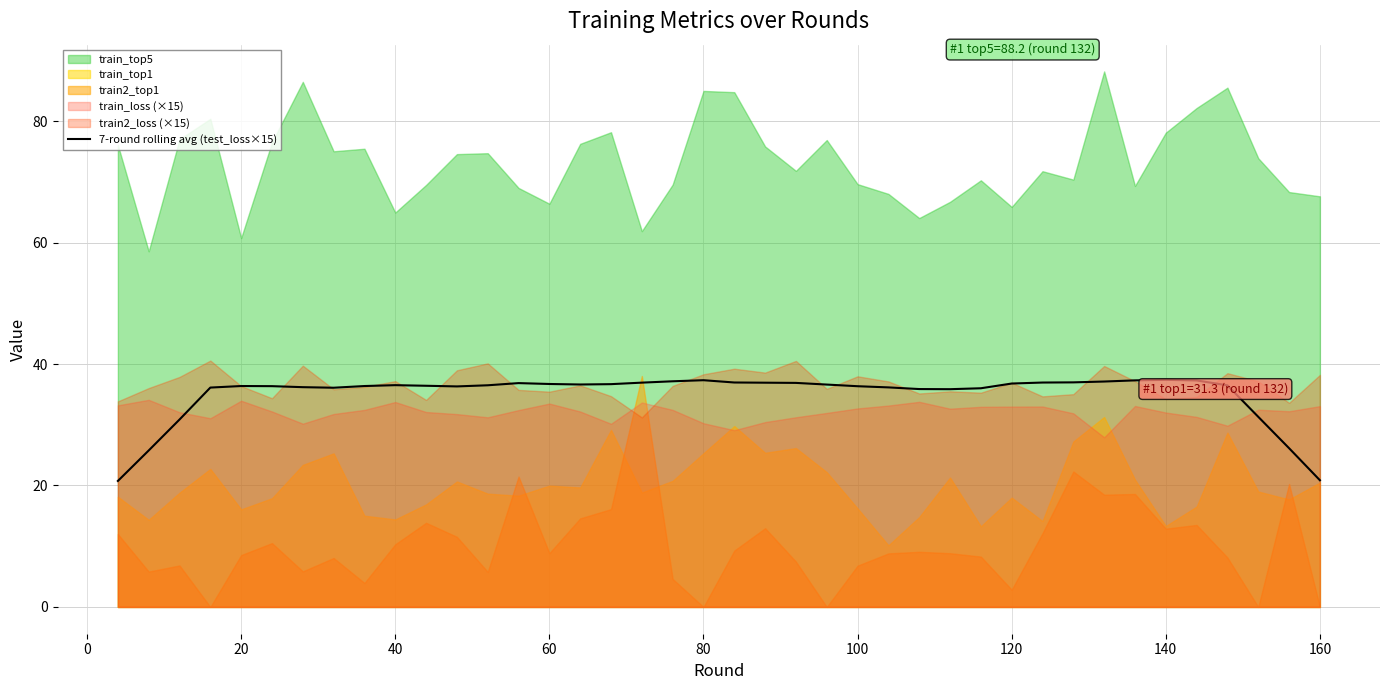

What is the highest value of the 7-round rolling avg (test_loss×15) series?

37.4